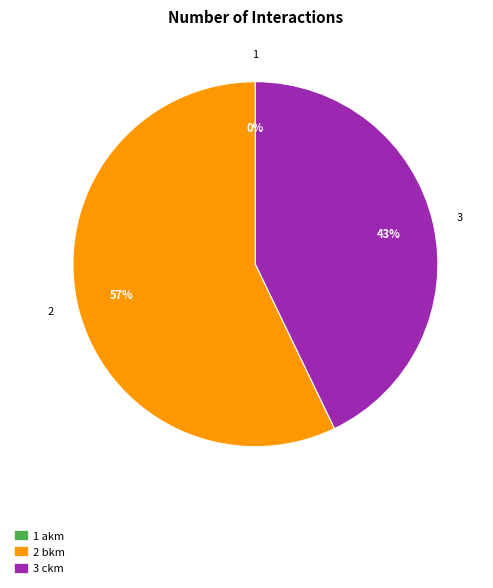

Does any single category account for the majority?

Yes